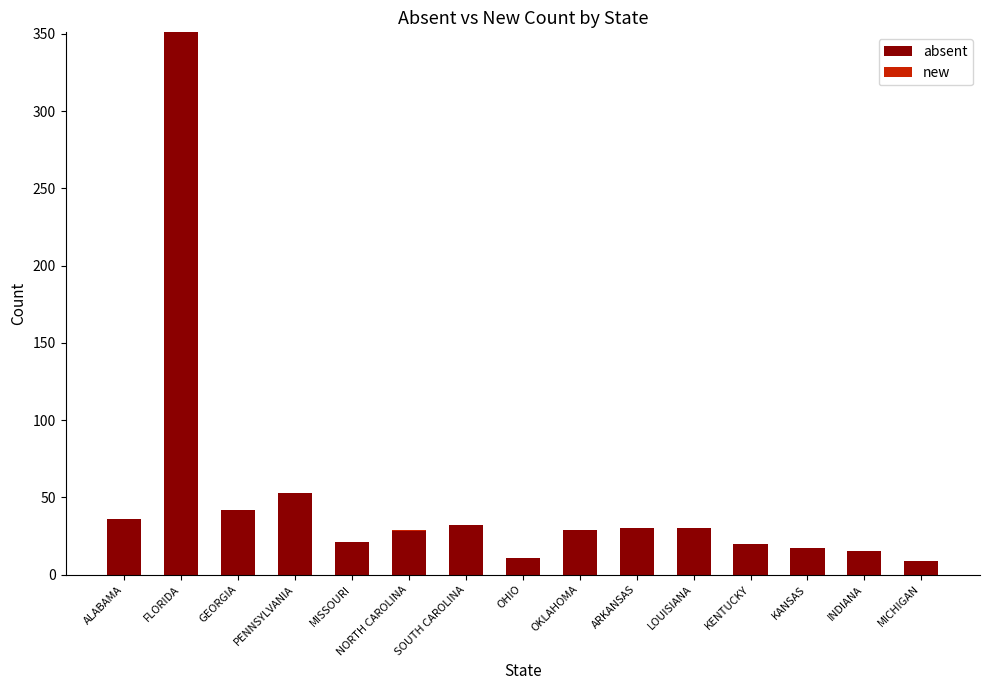

Does the chart contain stacked bars?

Yes